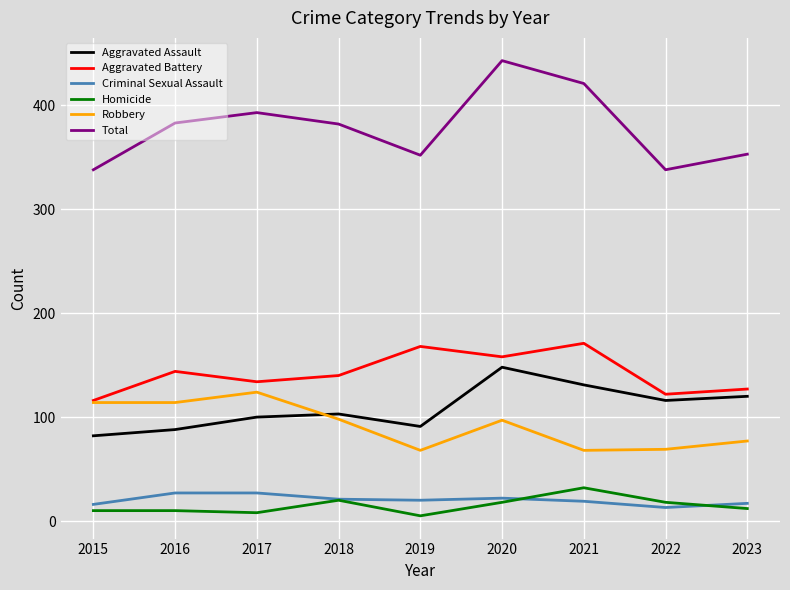

What is the difference between the maximum and minimum values in the Total series?

105